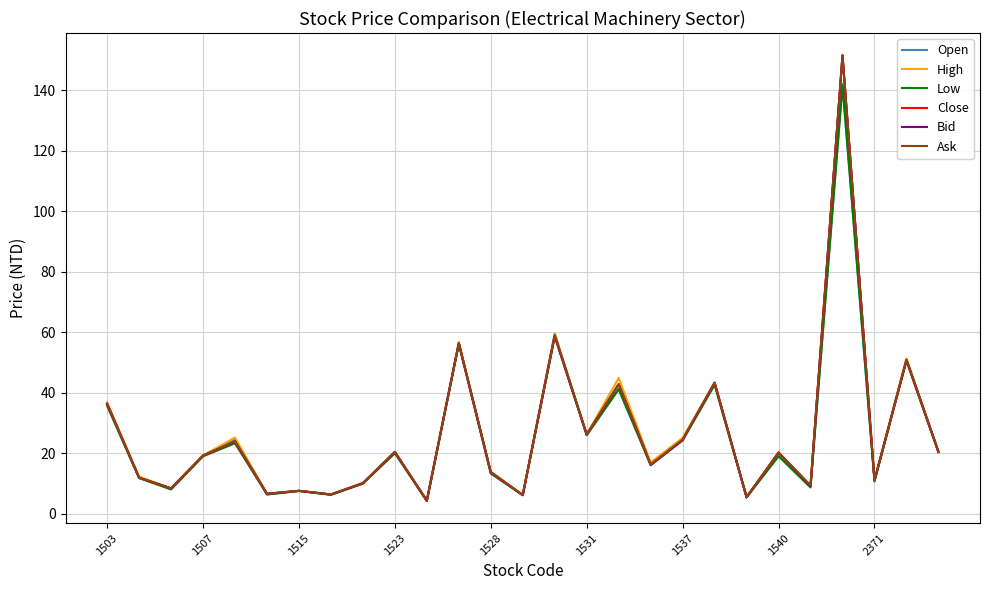

How many categories are shown in the chart?

27